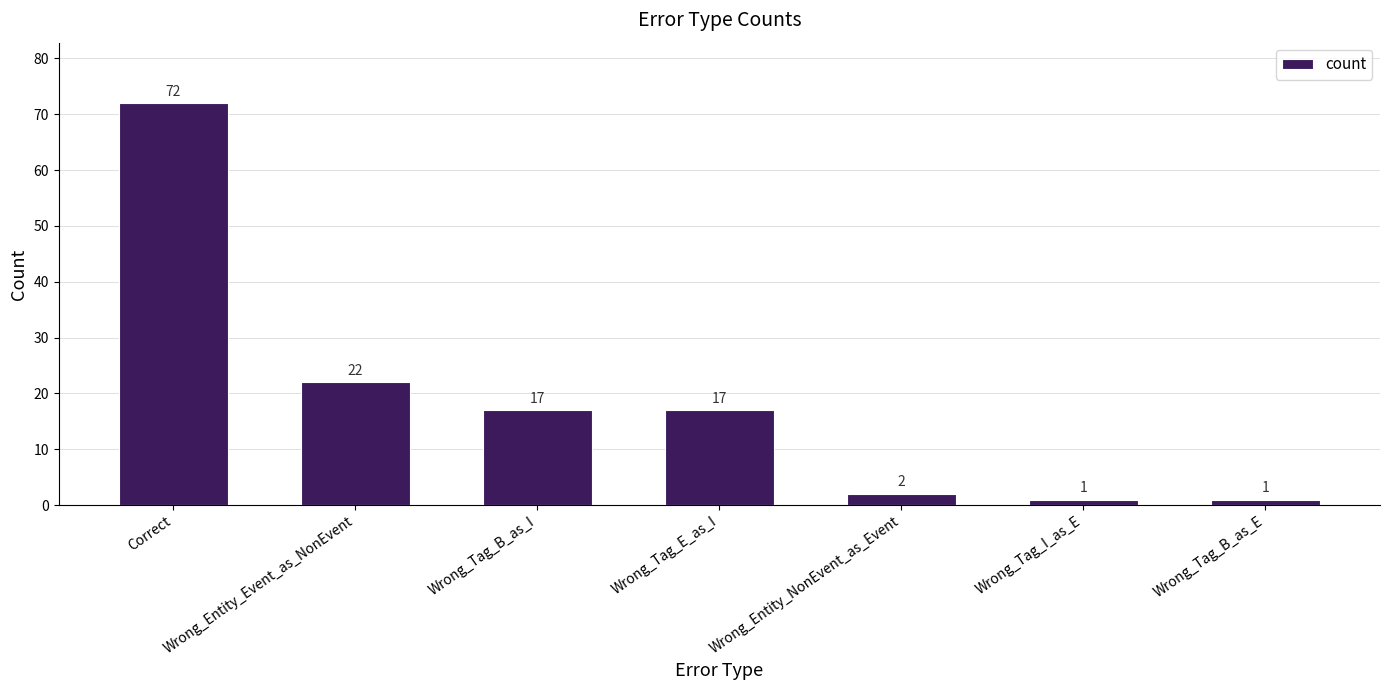

Which has a higher value, Wrong_Entity_NonEvent_as_Event or Wrong_Entity_Event_as_NonEvent?

Wrong_Entity_Event_as_NonEvent